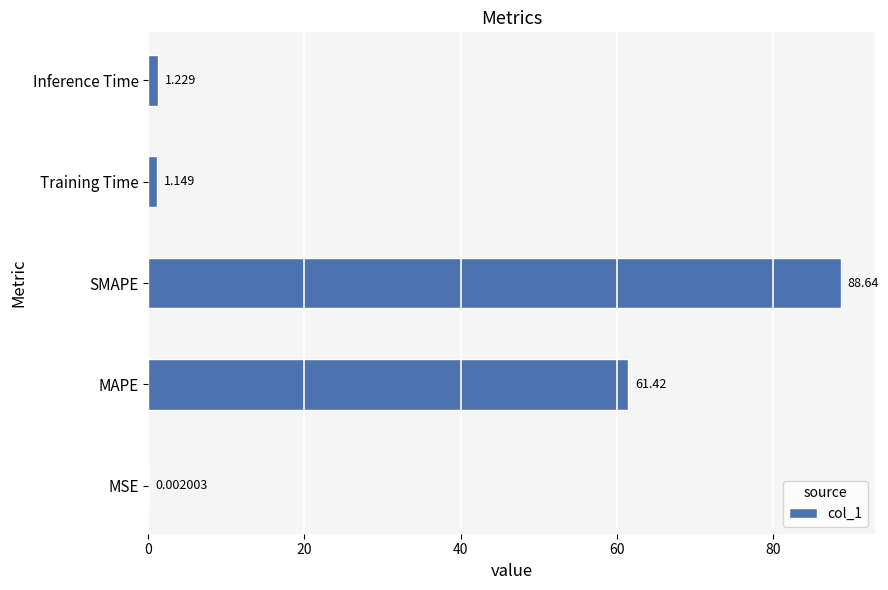

Count the number of categories in the chart.

5